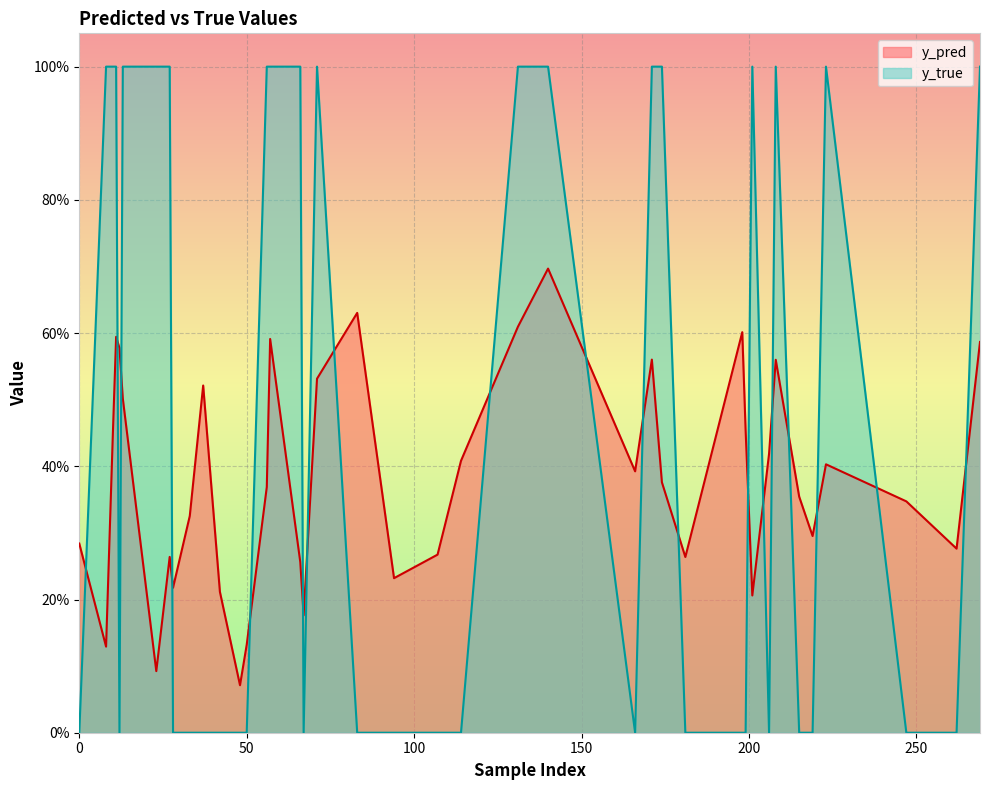

What is the sum of all y_true values?

18.0